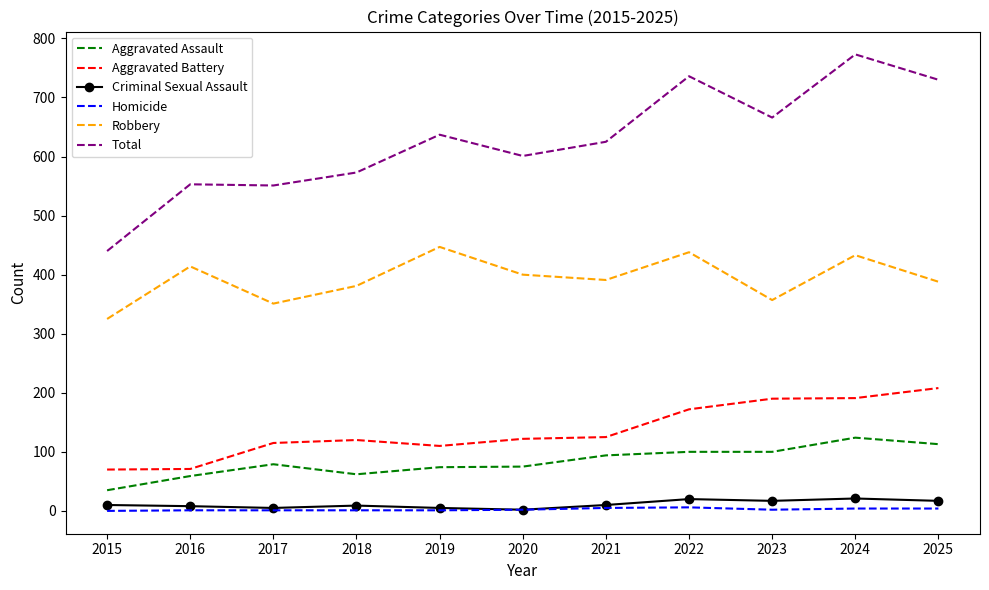

At which category is the sum across all series the highest?

2024